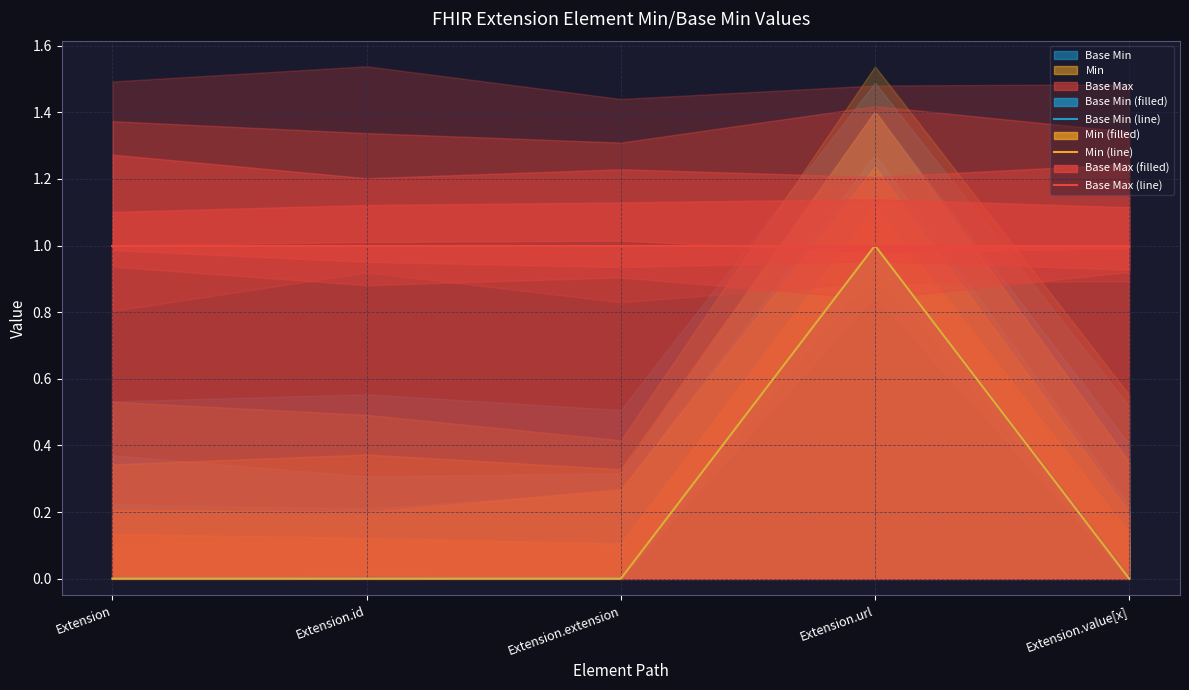

List the series in order of their peak value, highest first.

Base Min (line), Min (line), Base Max (line)